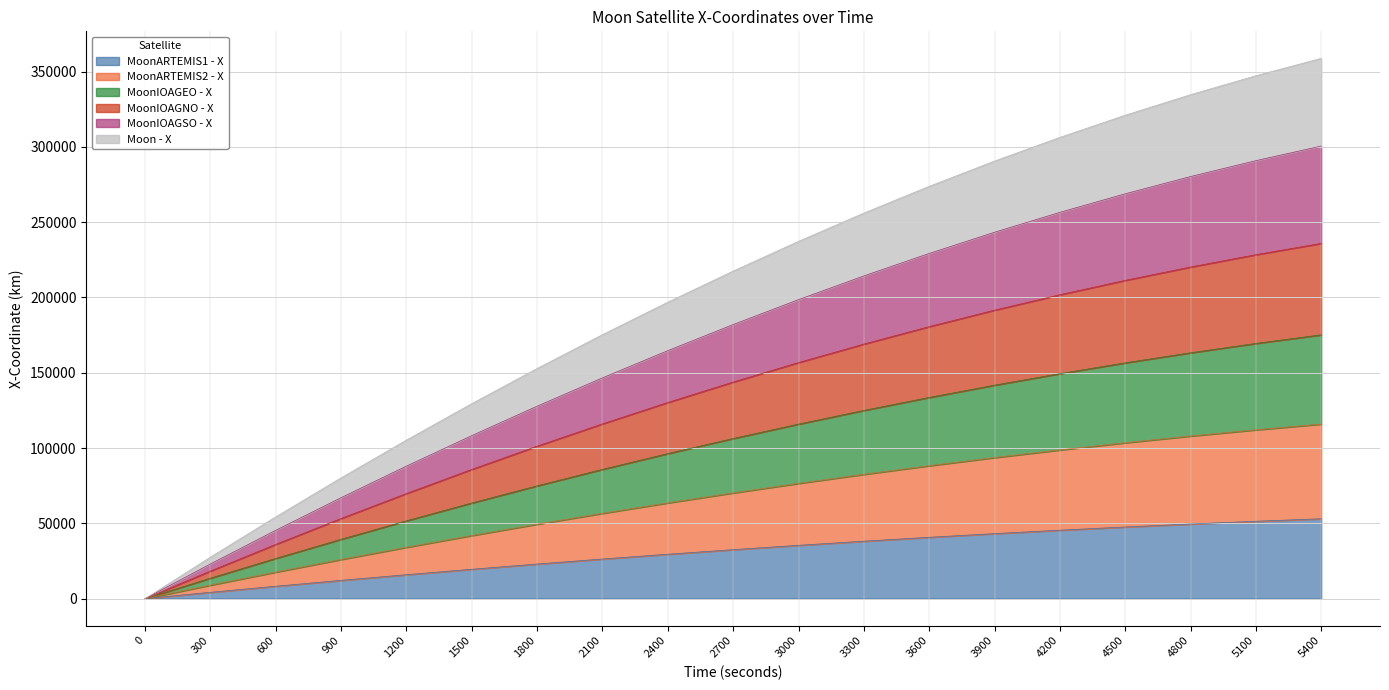

True or false: Moon - X and MoonARTEMIS1 - X intersect in this chart.

False